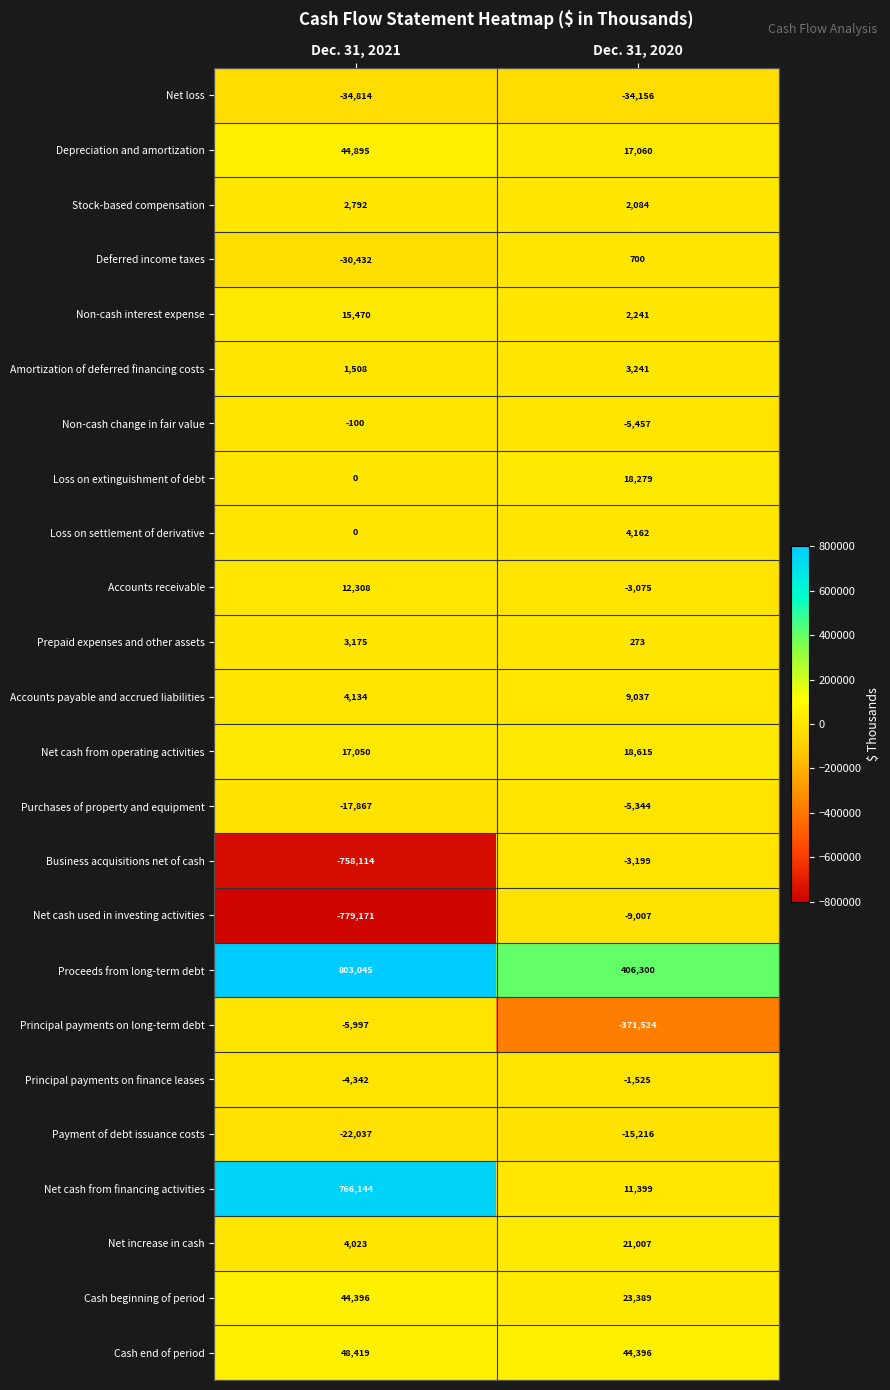

What is the spread (max minus min) of values at Dec. 31, 2021?

1582216